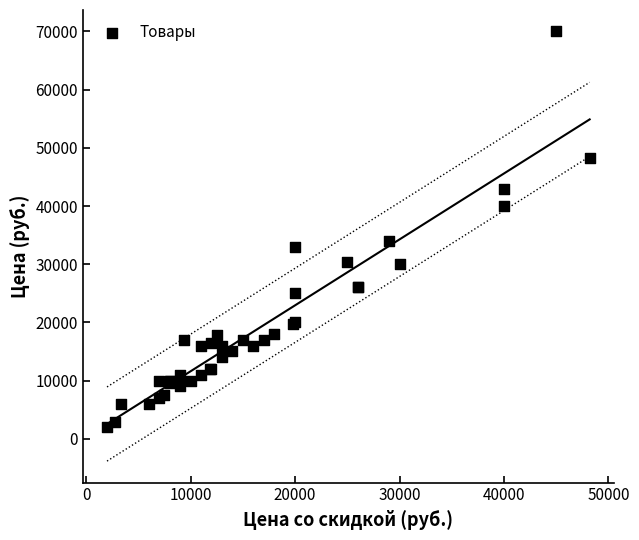

What Y value in the scatter plot is closest to 35999?

33999